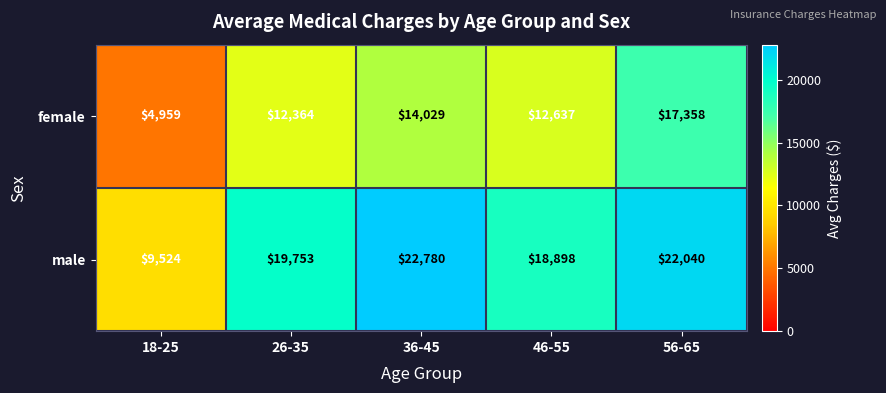

Between 18-25 and 26-35, which series saw the biggest shift?

male